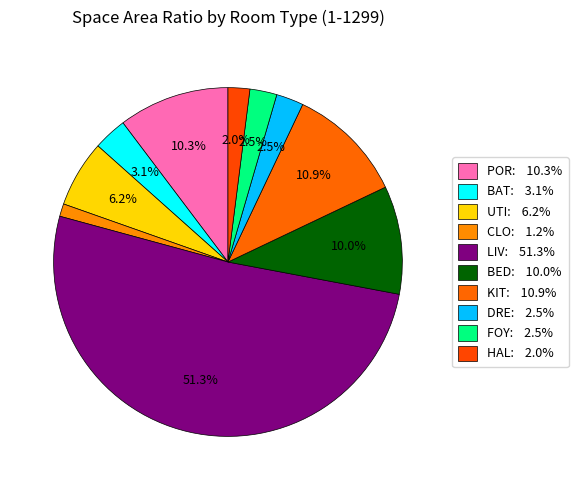

How many slices are in this pie chart?

10